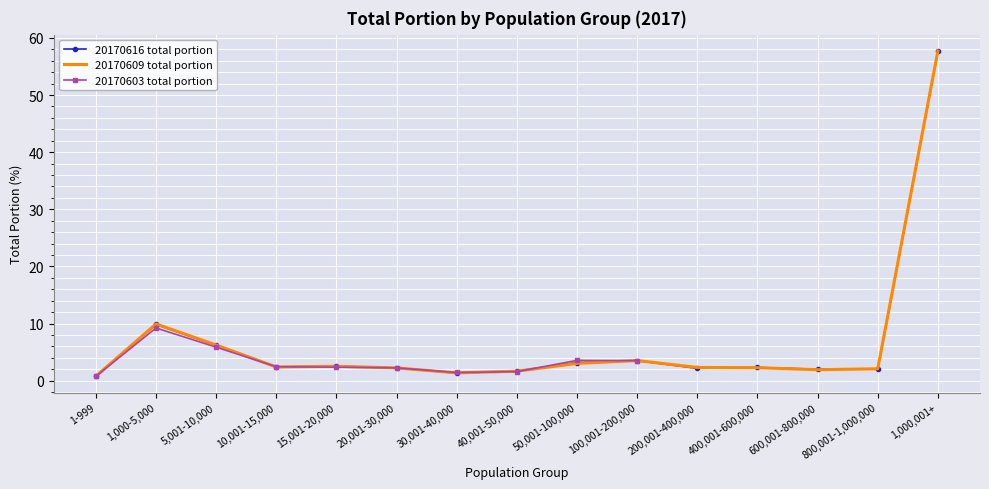

How many times do 20170616 total portion and 20170609 total portion cross each other?

6